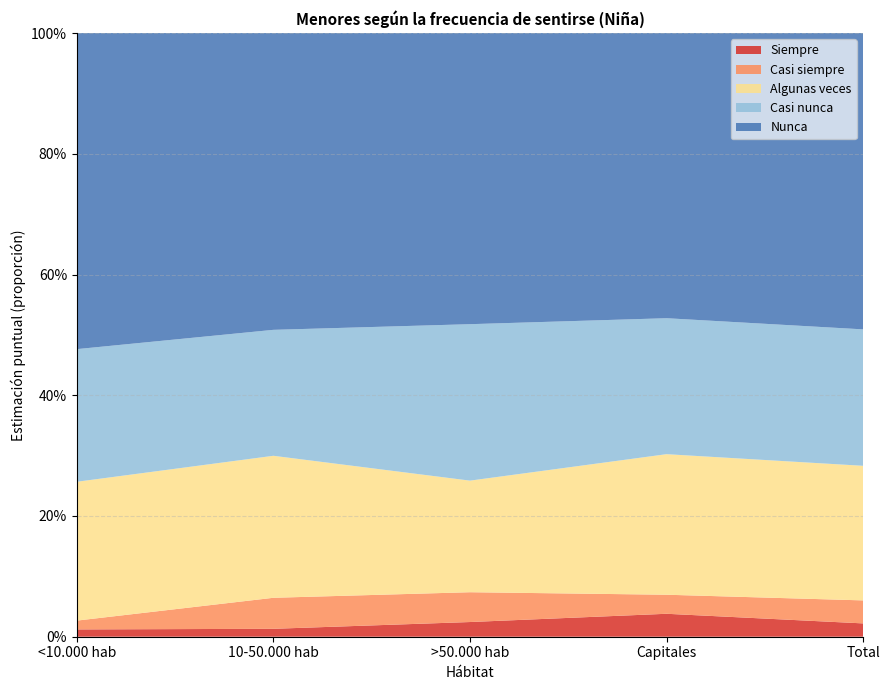

Reading left to right, list all the values displayed in this chart.

Siempre: <10.000 hab=0.0	10-50.000 hab=0.0	>50.000 hab=0.0	Capitales=0.0	Total=0.0
Casi siempre: <10.000 hab=0.0	10-50.000 hab=0.1	>50.000 hab=0.0	Capitales=0.0	Total=0.0
Algunas veces: <10.000 hab=0.2	10-50.000 hab=0.2	>50.000 hab=0.2	Capitales=0.2	Total=0.2
Casi nunca: <10.000 hab=0.2	10-50.000 hab=0.2	>50.000 hab=0.3	Capitales=0.2	Total=0.2
Nunca: <10.000 hab=0.5	10-50.000 hab=0.5	>50.000 hab=0.5	Capitales=0.5	Total=0.5